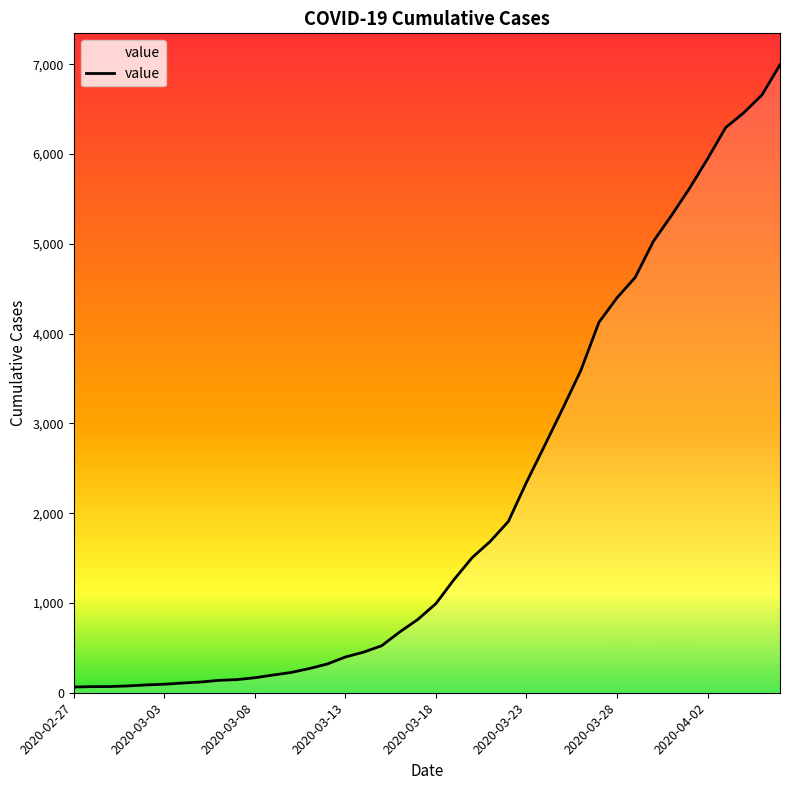

What is the greatest value displayed?

6995